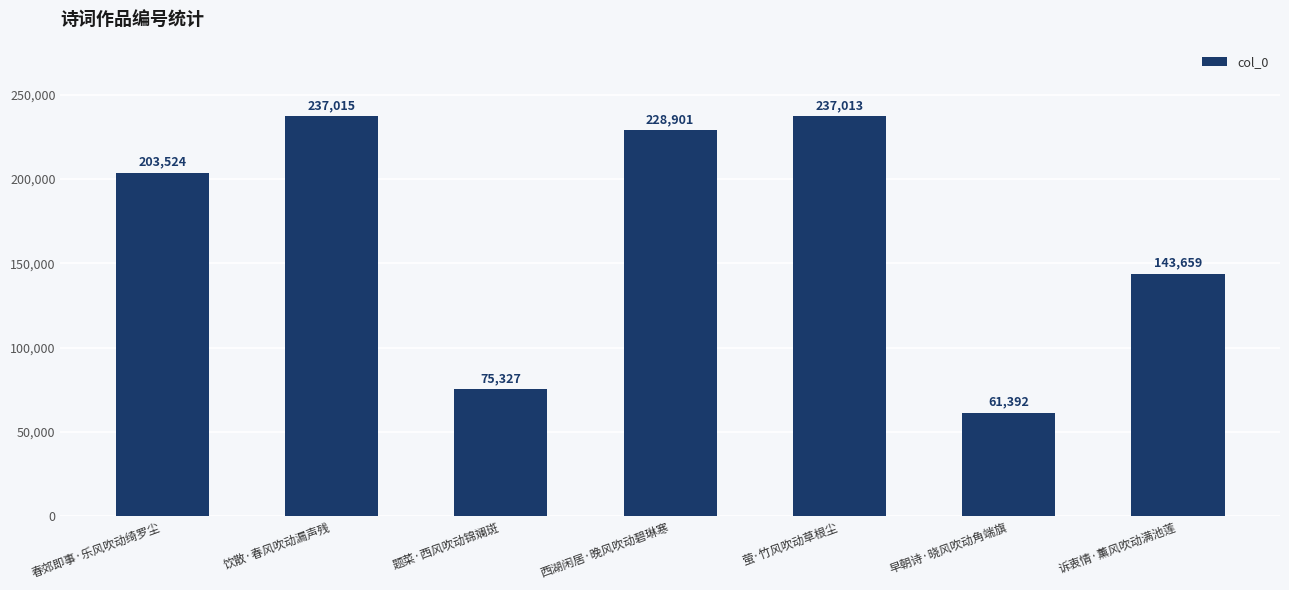

List the labels in order of value, largest first.

饮散·春风吹动漏声残, 萤·竹风吹动草根尘, 西湖闲居·晚风吹动碧琳寒, 春郊即事·乐风吹动绮罗尘, 诉衷情·薰风吹动满池莲, 题菜·西风吹动锦斓斑, 早朝诗·晓风吹动角端旗